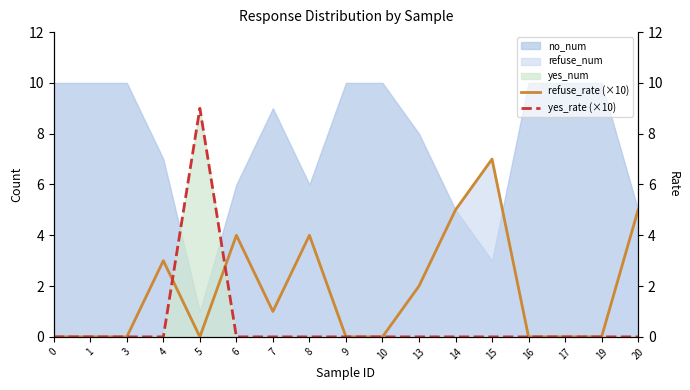

Reading left to right, transcribe all the data shown in this chart.

refuse_rate (×10): 0	0	0	3	0	4	1	4	0	0	2	5	7	0	0	0	5
yes_rate (×10): 0	0	0	0	9	0	0	0	0	0	0	0	0	0	0	0	0